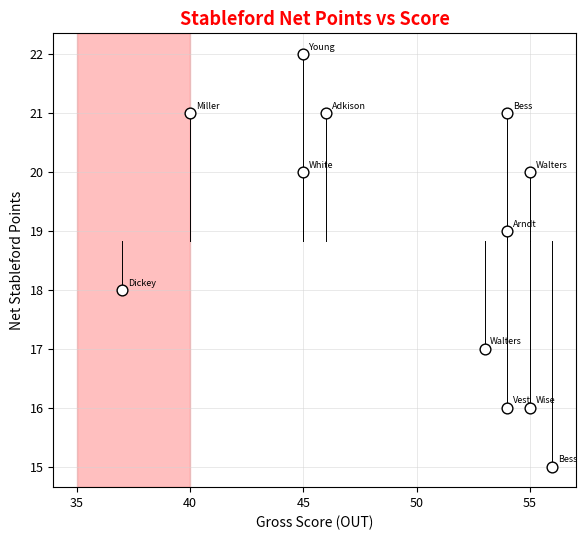

What is the average Y value?

19